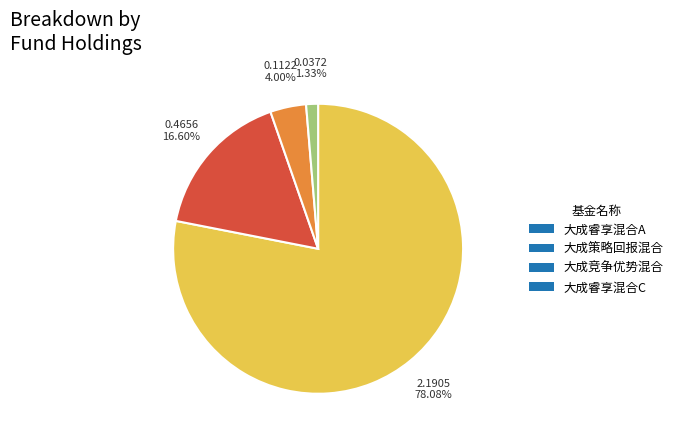

What percentage is the 大成睿享混合A slice, to the nearest percent?

78%